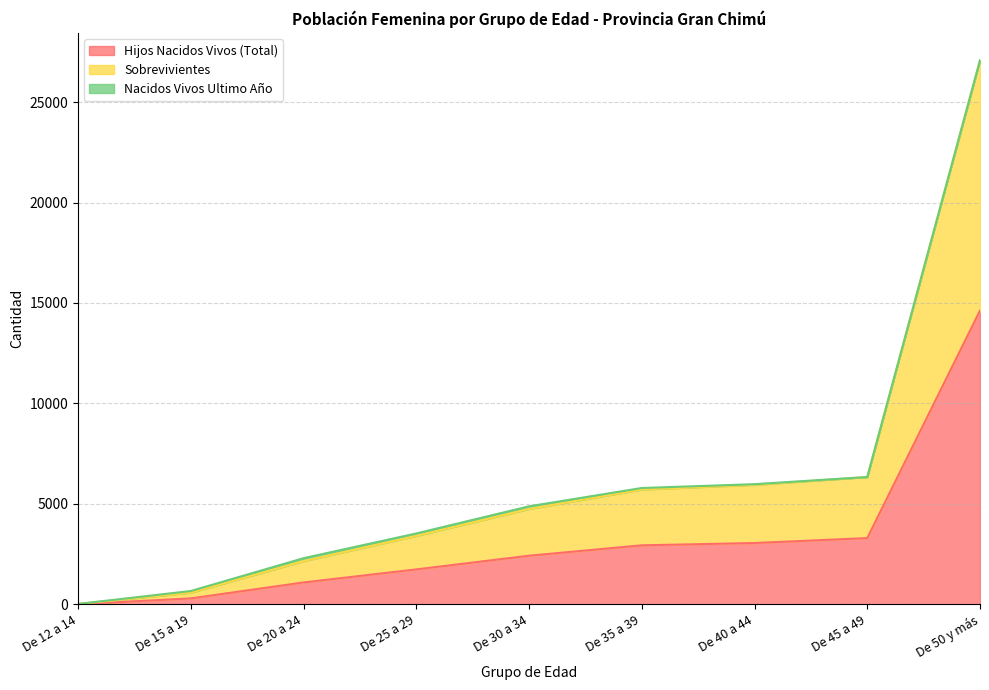

Between De 12 a 14 and De 45 a 49, which series saw the biggest shift?

Sobrevivientes